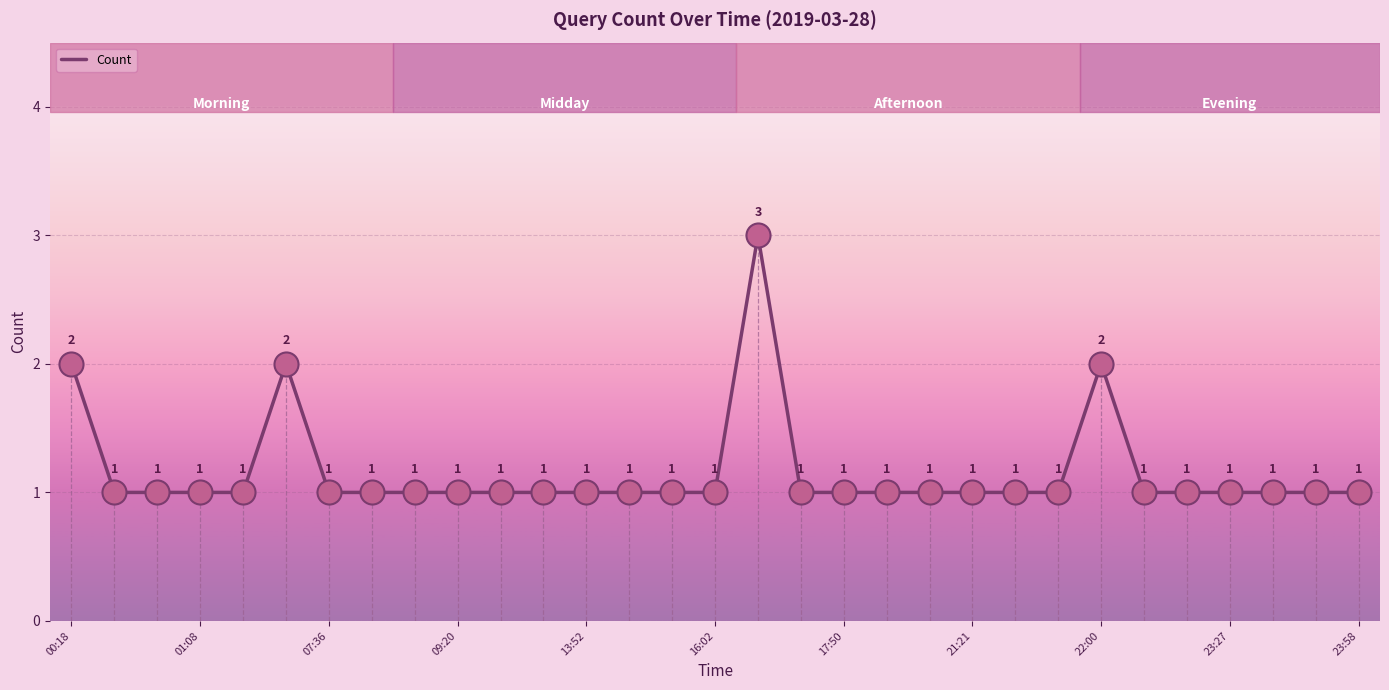

What is the maximum value shown in the chart?

3